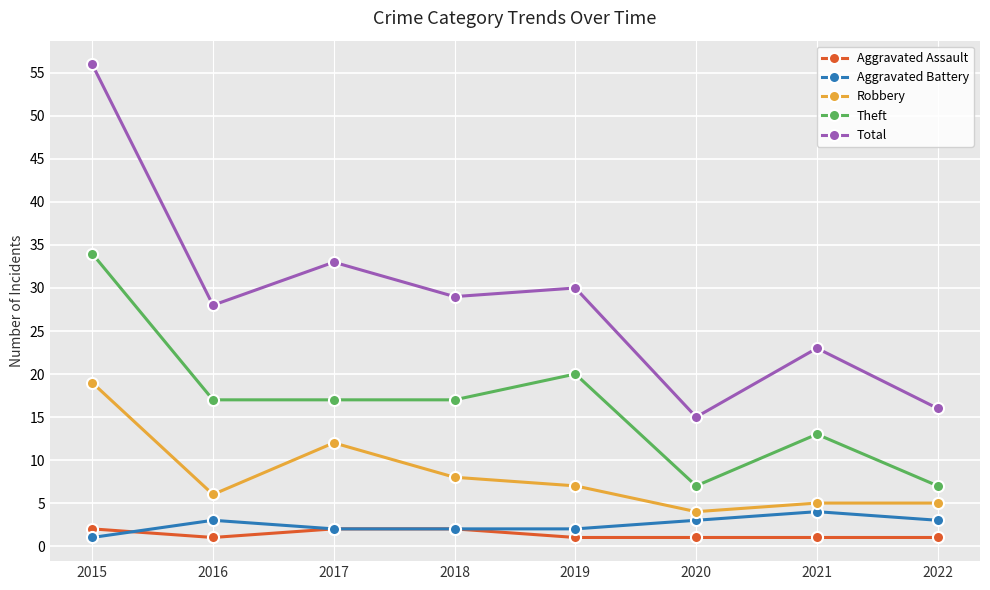

List the series in order of their peak value, highest first.

Total, Theft, Robbery, Aggravated Battery, Aggravated Assault